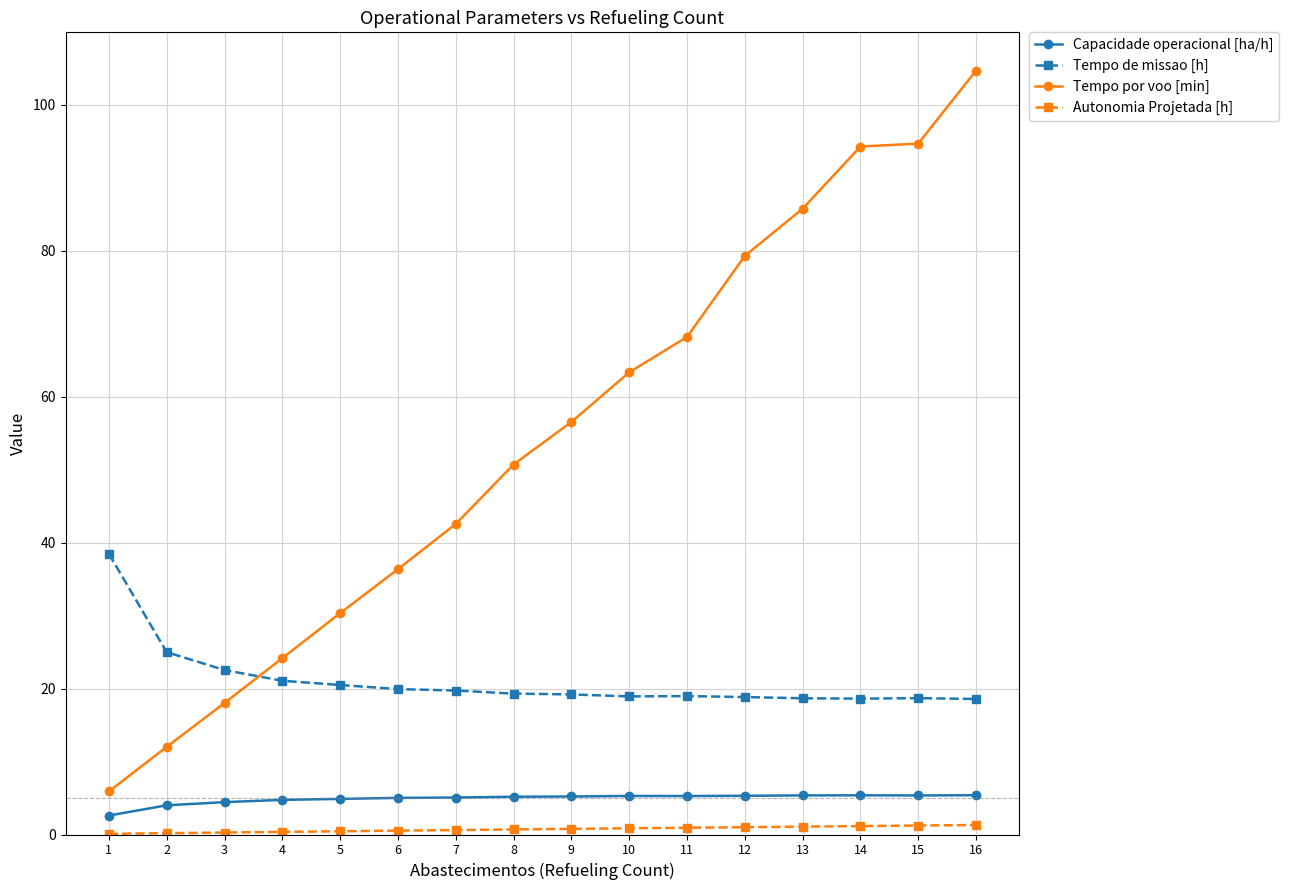

Count the number of categories in the chart.

16